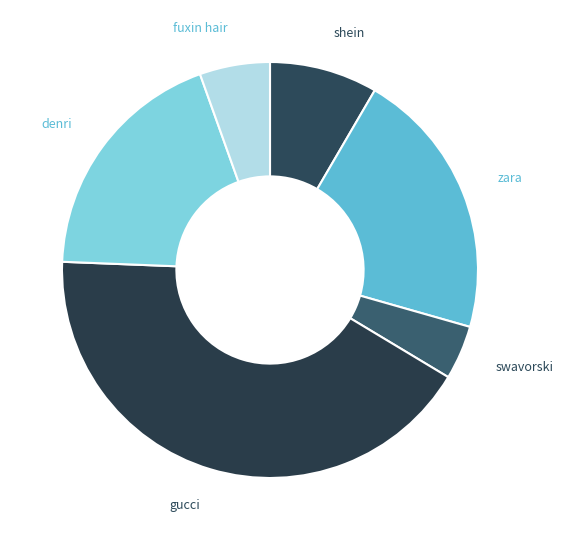

Count the number of slices in the pie.

6